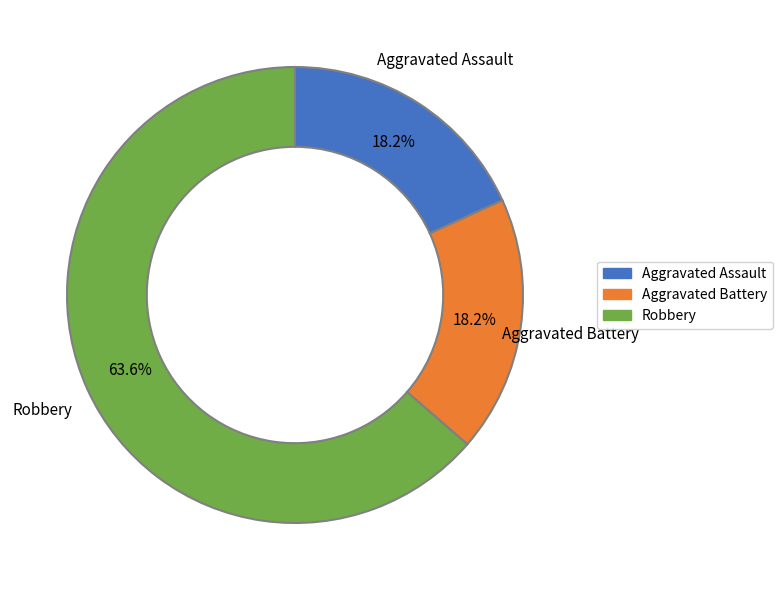

Which category accounts for the majority?

Robbery